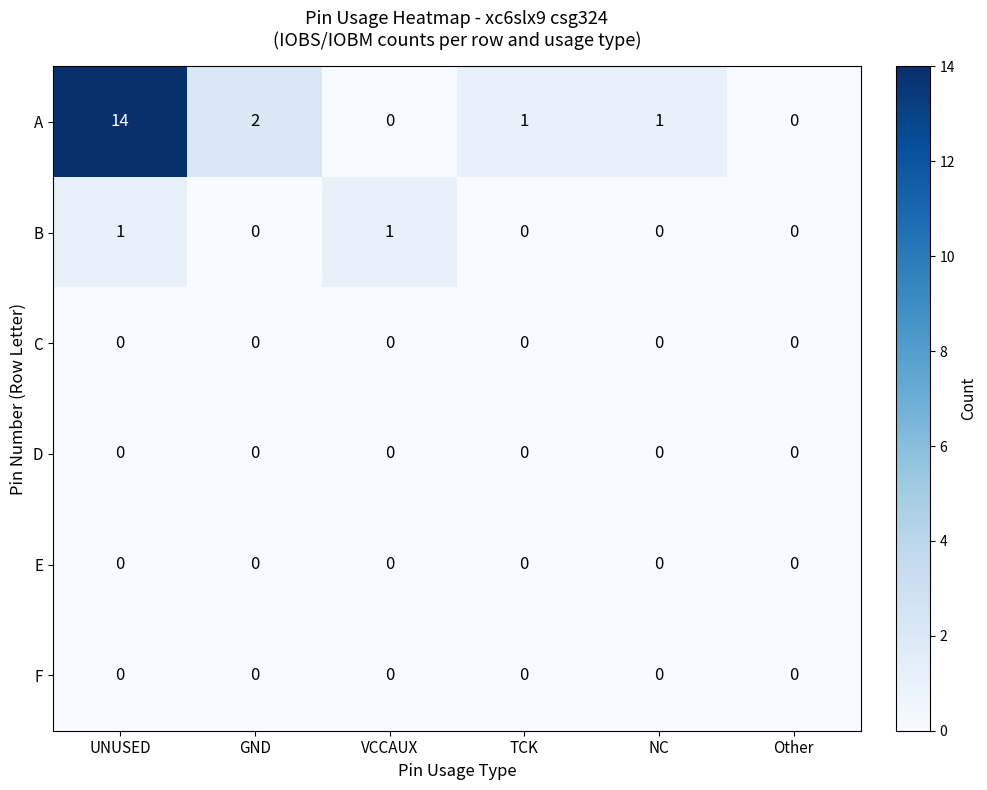

At which category is the sum across all series the highest?

UNUSED